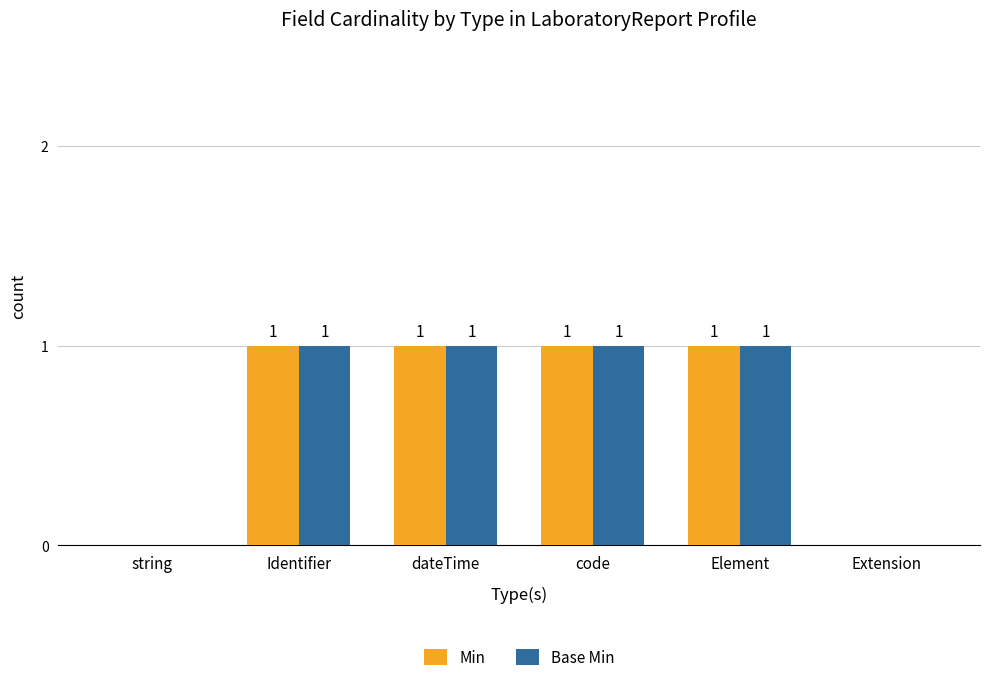

Count the number of data series in this chart.

2